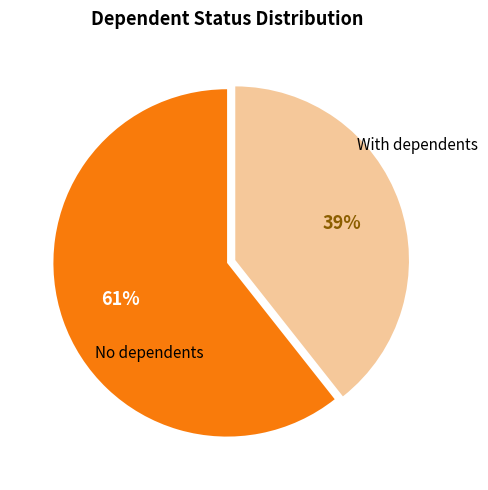

Is there any slice that represents more than half of the pie?

Yes